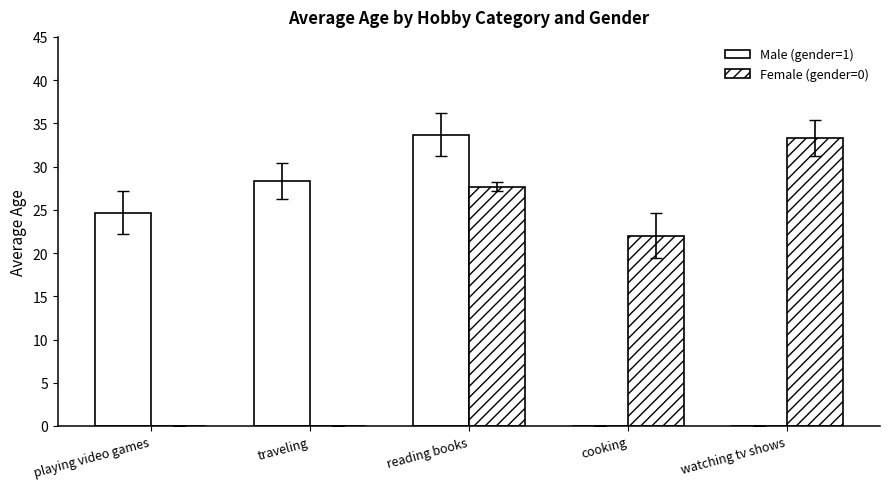

What is the sum of all Male (gender=1) values?

86.7